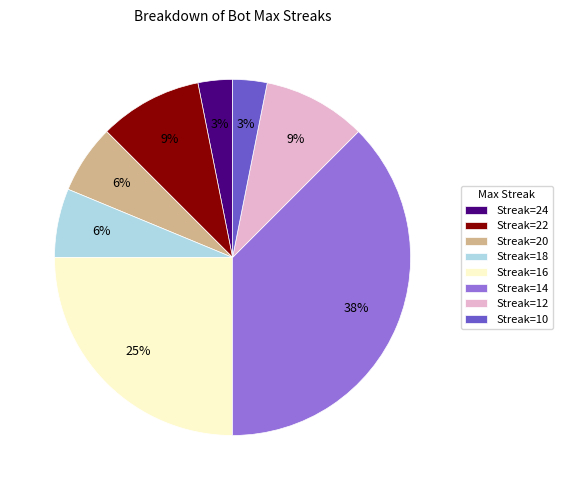

True or false: Streak=20 accounts for 1% of the total.

False